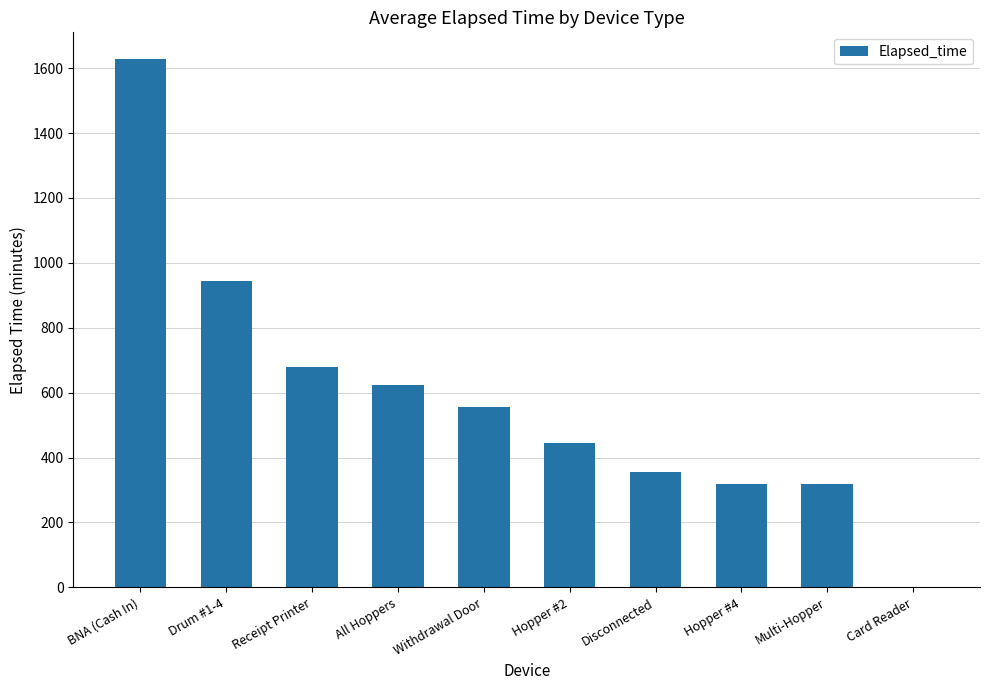

Approximately how many times larger is the value at Drum #1-4 compared to Disconnected?

2.7